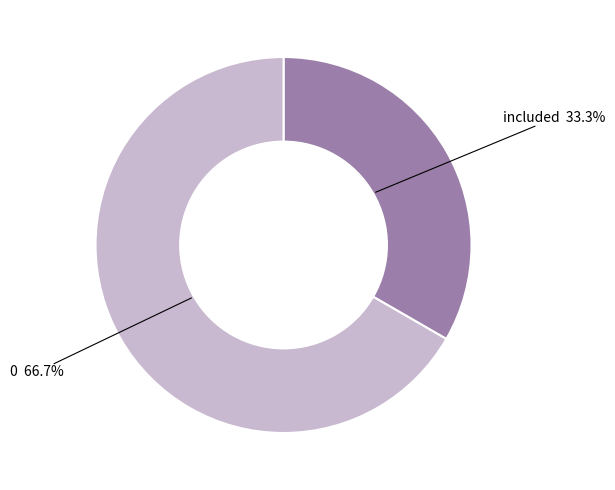

Is there any slice that represents more than half of the pie?

Yes